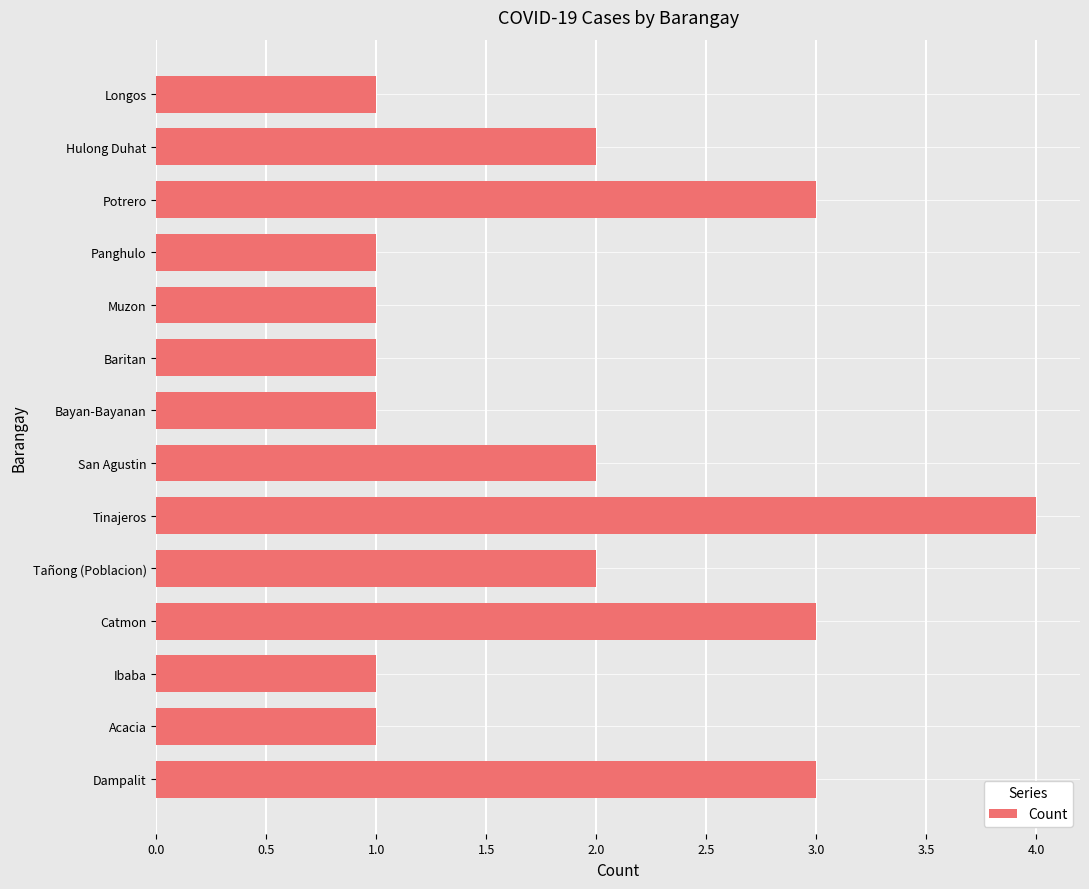

What is the sum of the values at San Agustin and Ibaba?

3